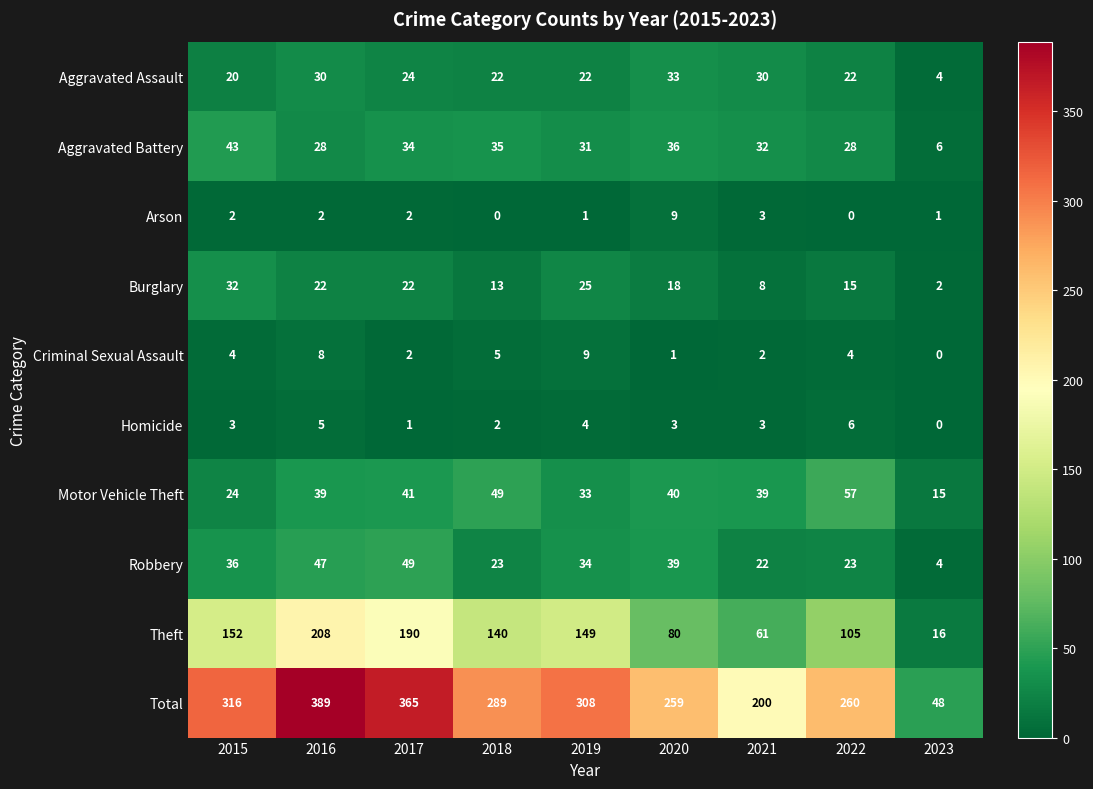

The Theft series shows 149 at 2019. True or false?

True